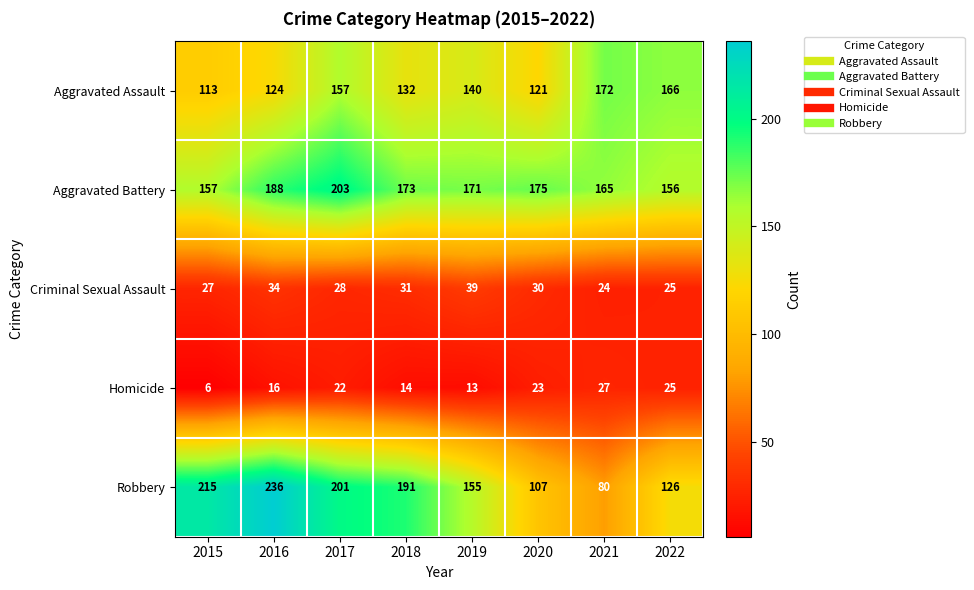

What is the approximate value of Aggravated Assault at 2016, to the nearest 10?

120